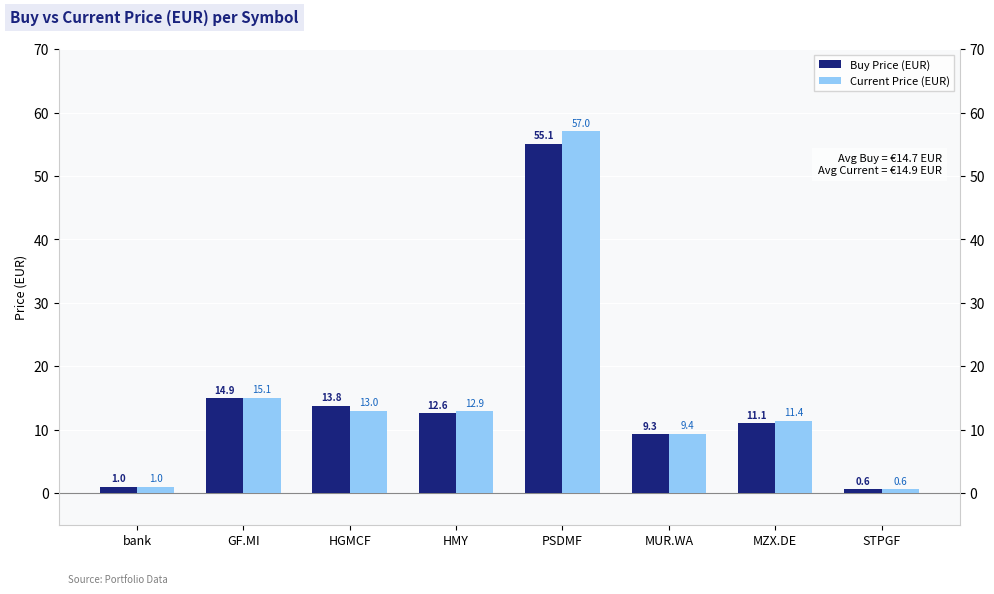

What is the sum of all Current Price (EUR) values?

120.4